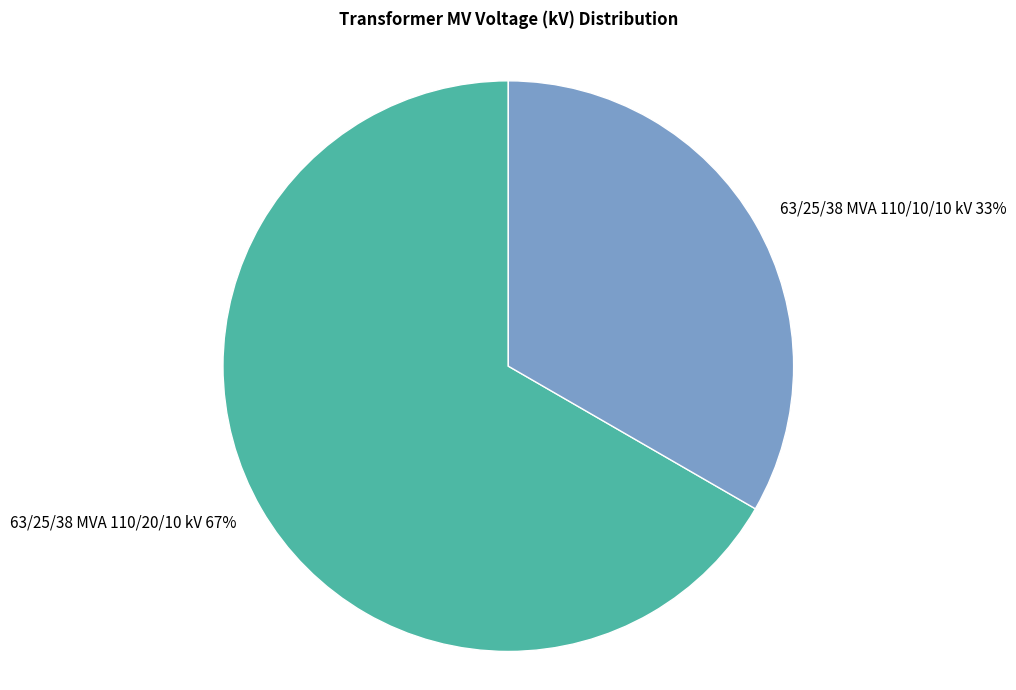

Is the sum of 63/25/38 MVA 110/20/10 kV and 63/25/38 MVA 110/10/10 kV greater than half?

Yes